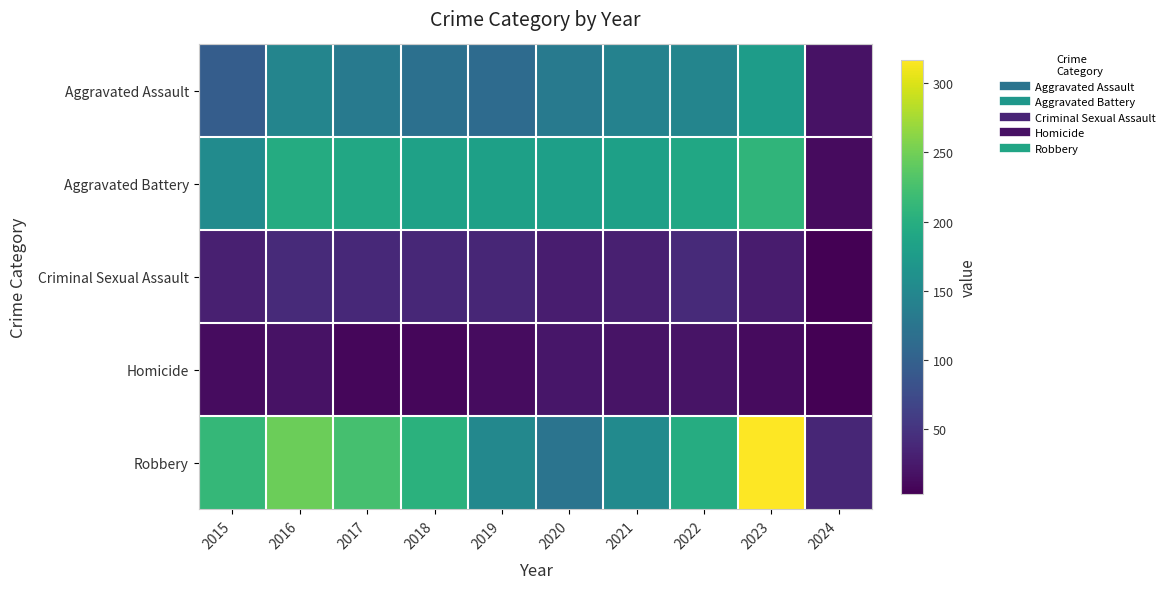

Between 2022 and 2017, which is larger?

2022